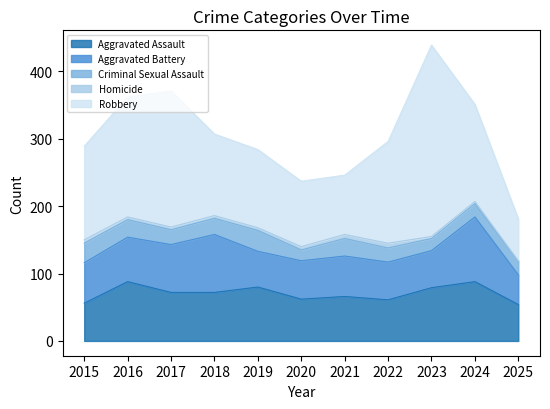

Reading right to left, extract all data points from this chart.

Aggravated Assault: 2025=54	2024=88	2023=79	2022=61	2021=66	2020=62	2019=80	2018=72	2017=72	2016=88	2015=56
Aggravated Battery: 2025=44	2024=96	2023=55	2022=56	2021=60	2020=57	2019=53	2018=86	2017=71	2016=66	2015=60
Criminal Sexual Assault: 2025=20	2024=20	2023=18	2022=21	2021=26	2020=16	2019=31	2018=24	2017=22	2016=26	2015=29
Homicide: 2025=1	2024=3	2023=3	2022=7	2021=6	2020=5	2019=4	2018=4	2017=4	2016=4	2015=5
Robbery: 2025=62	2024=144	2023=284	2022=151	2021=88	2020=97	2019=116	2018=121	2017=202	2016=178	2015=139